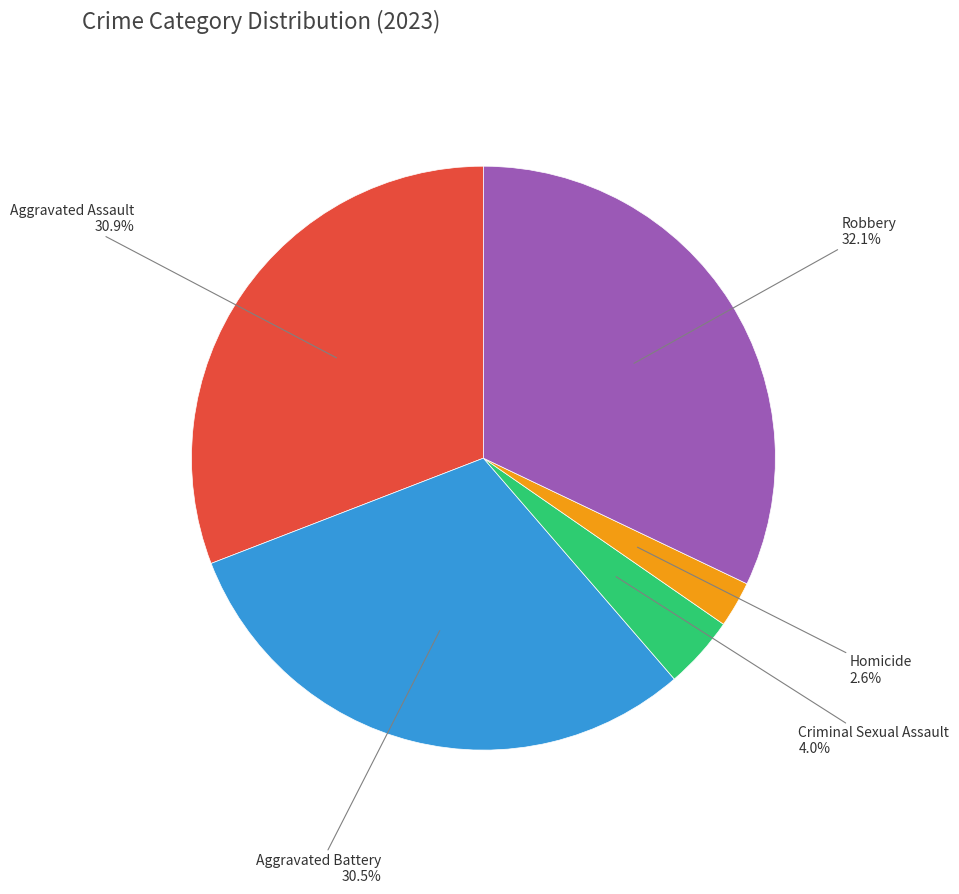

Between Robbery and Aggravated Assault, which is larger?

Robbery